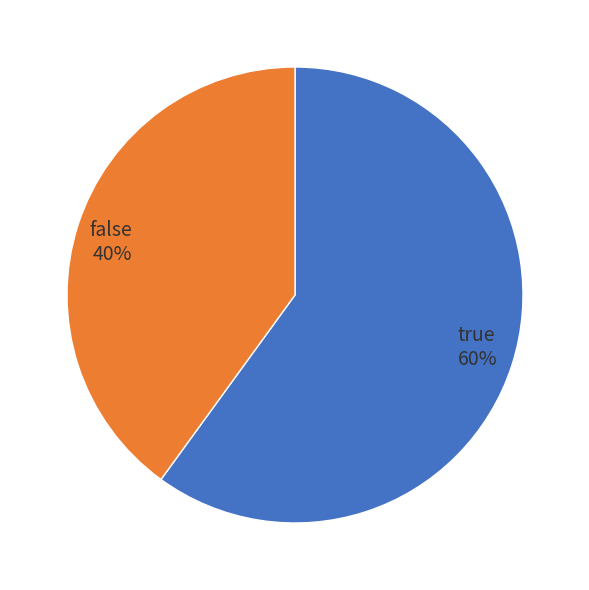

To the nearest percent, what portion does true represent?

60%